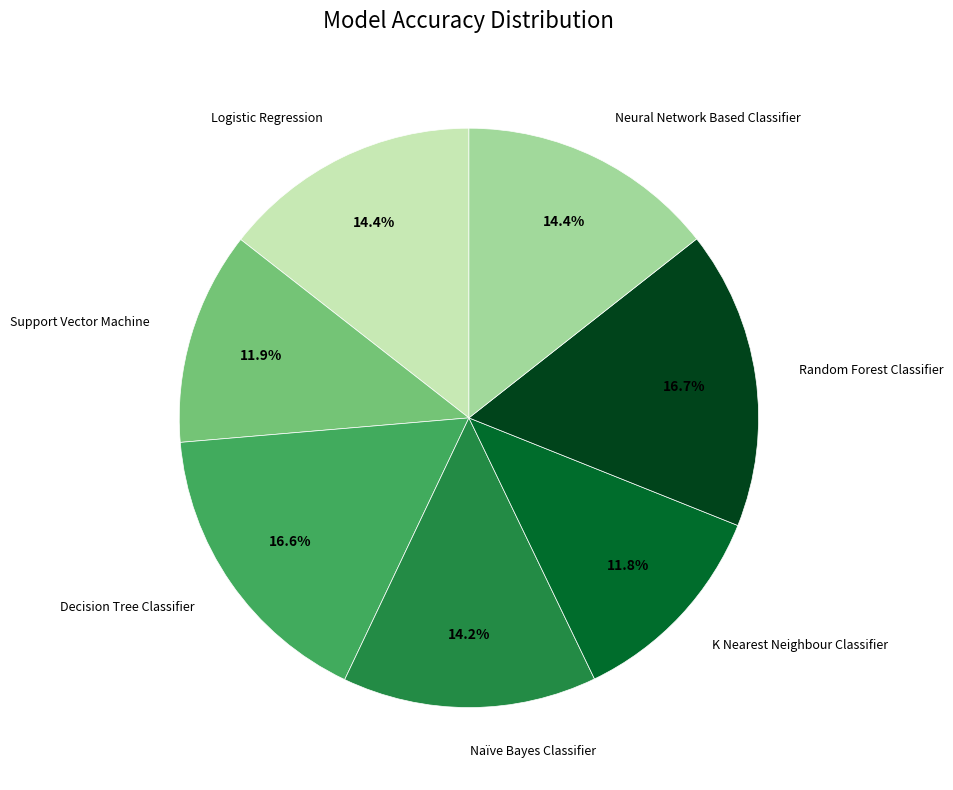

How many slices are in this pie chart?

7